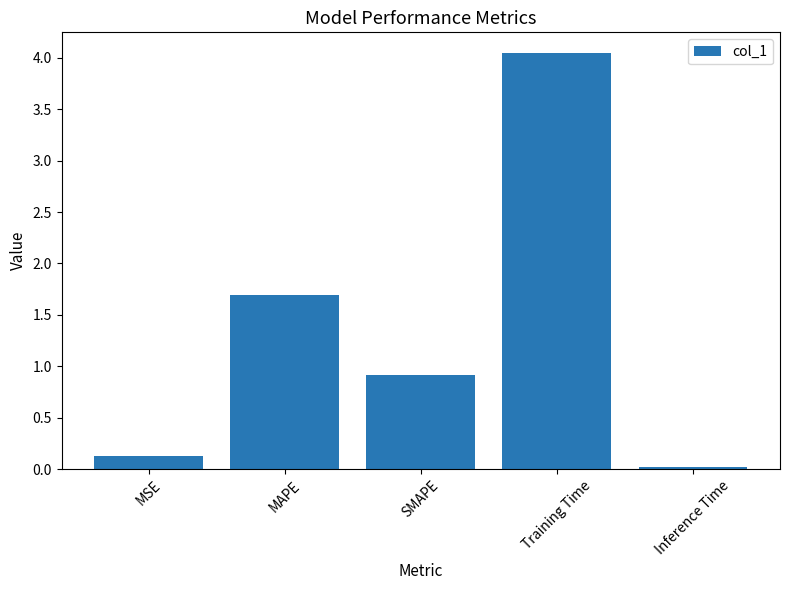

Between MSE and MAPE, which is larger?

MAPE